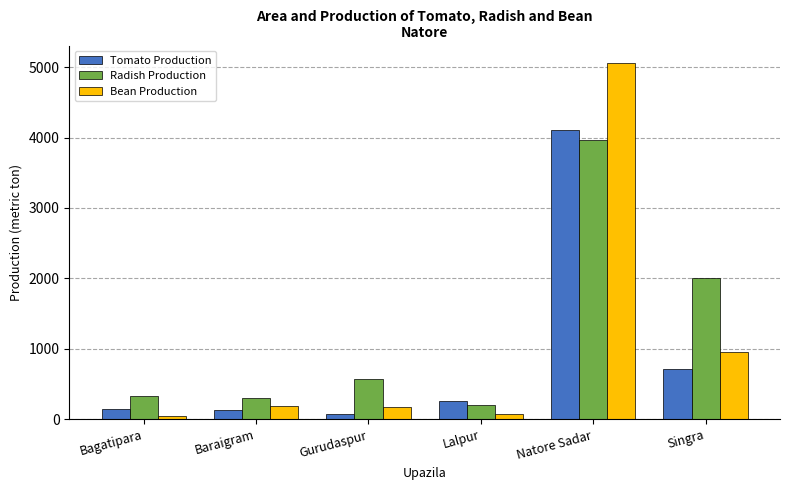

At how many categories does at least one series exceed 3620?

1